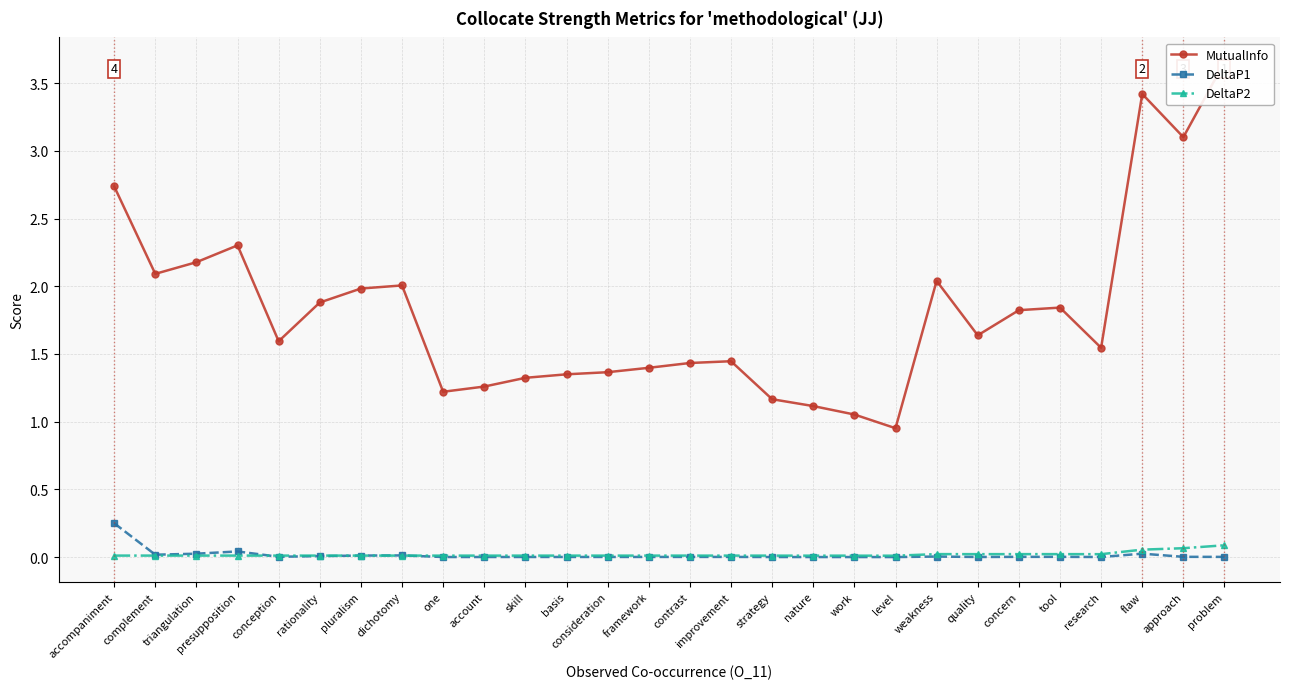

What are all the series names shown in the legend?

MutualInfo, DeltaP1, DeltaP2